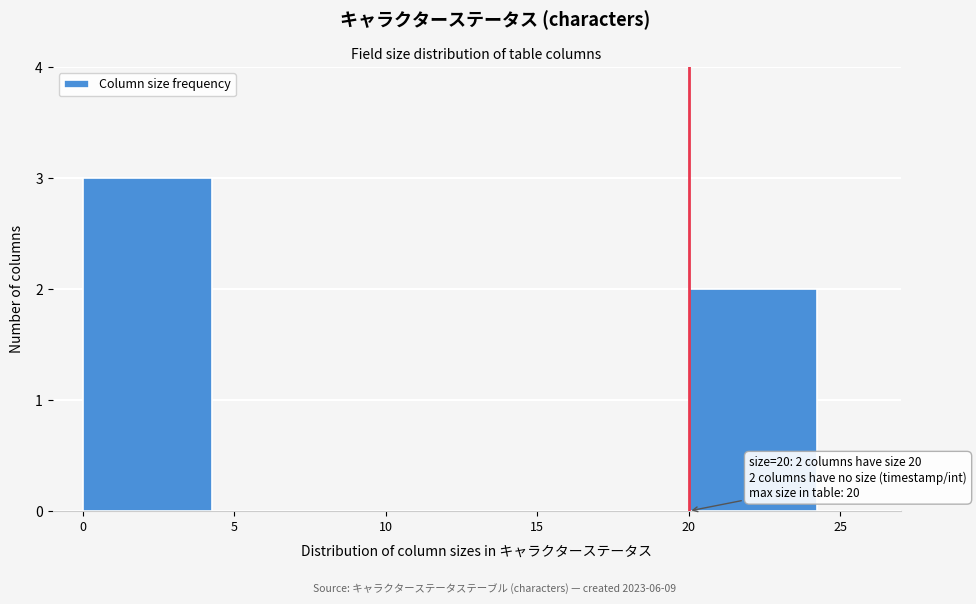

Which range on the x-axis has the tallest bar?

0 to 5